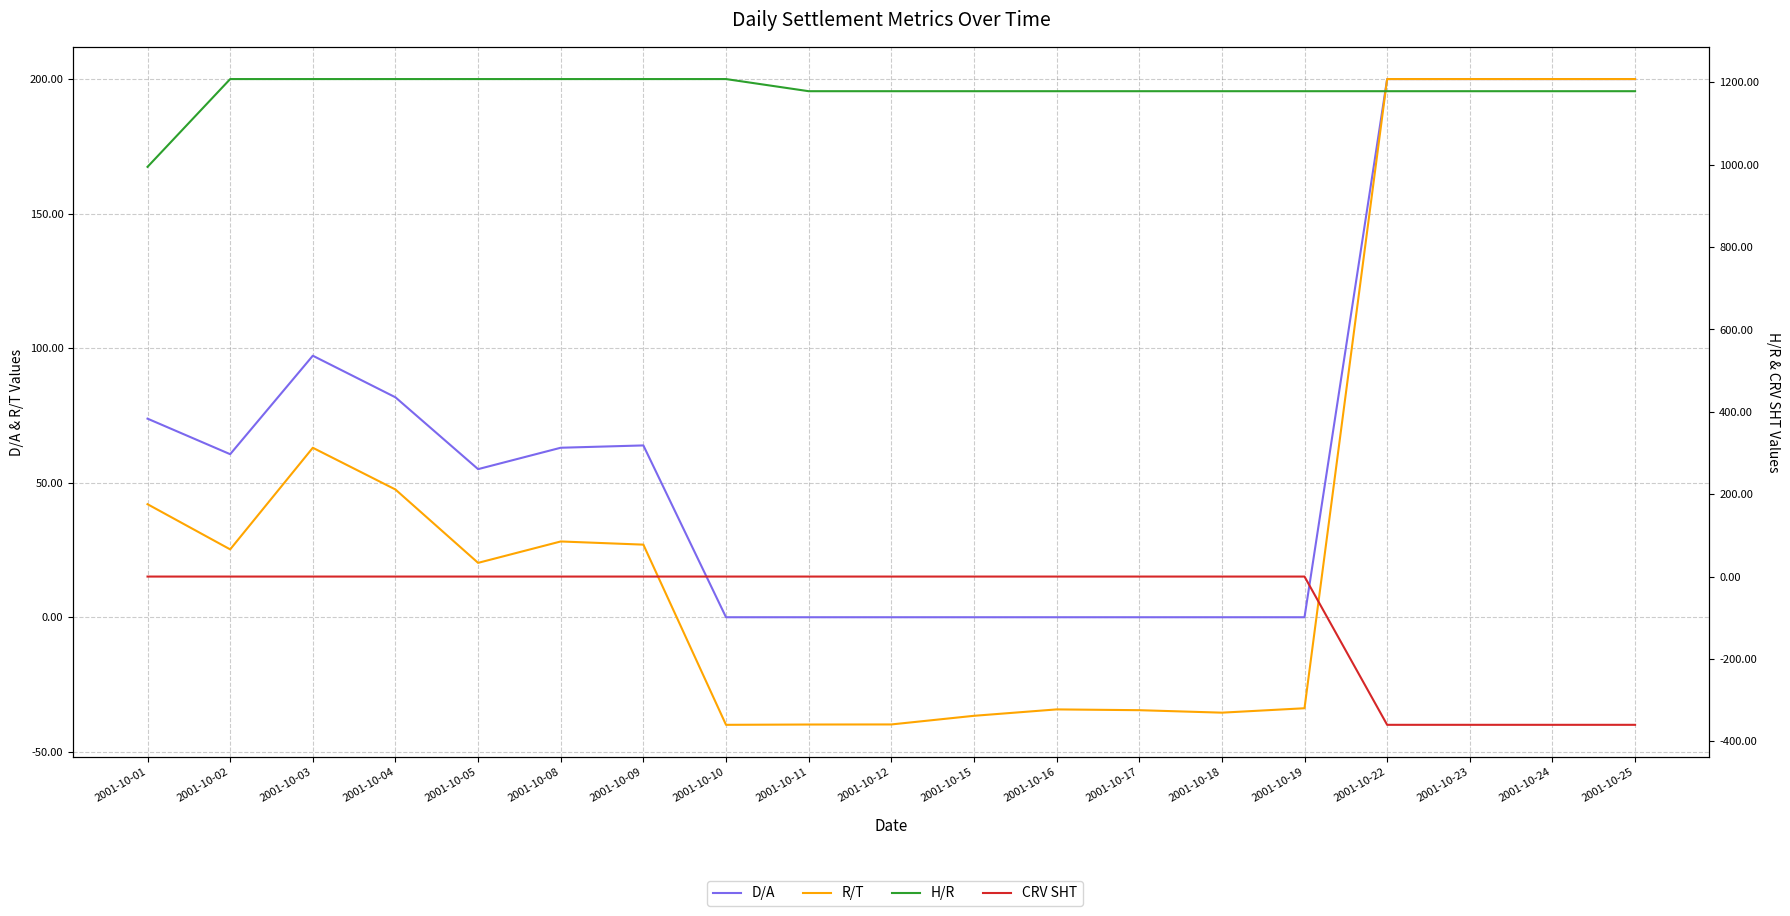

What is the difference between the R/T values at 2001-10-16 and 2001-10-09?

61.2